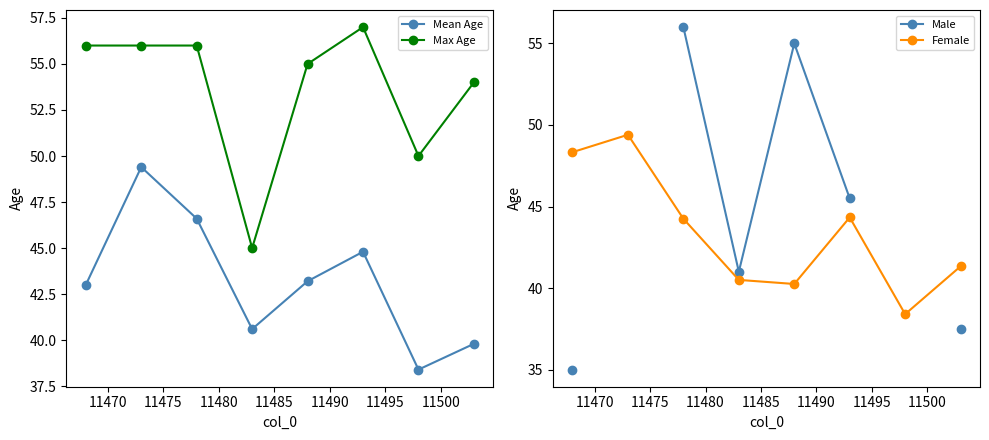

What is the smallest value displayed?

35.0